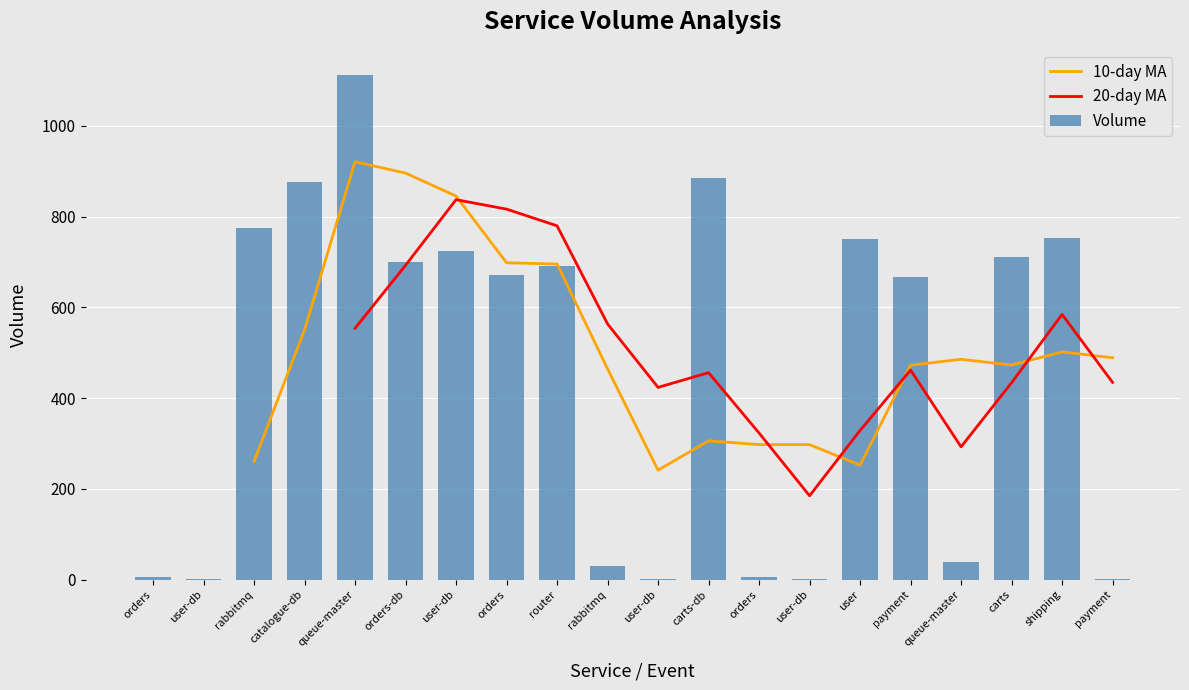

How many values in the Volume series are below 692?

10